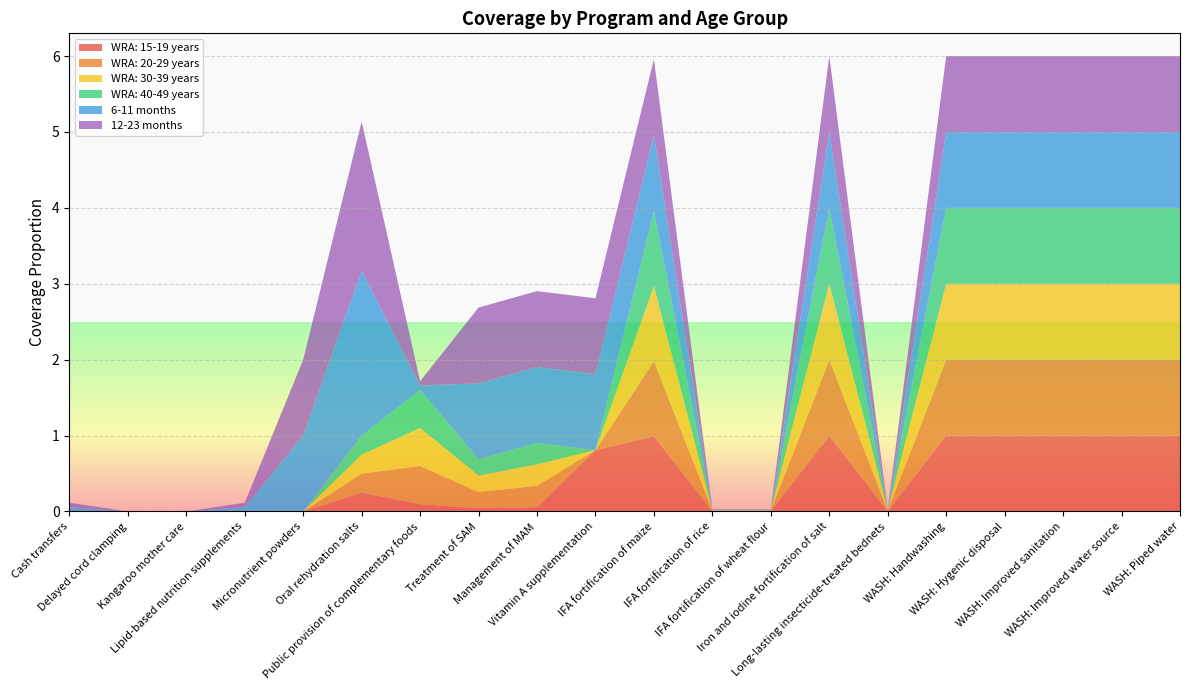

Reading right to left, extract all data points from this chart.

WRA: 15-19 years: WASH: Piped water=1.0	WASH: Improved water source=1.0	WASH: Improved sanitation=1.0	WASH: Hygenic disposal=1.0	WASH: Handwashing=1.0	Long-lasting insecticide-treated bednets=0.0	Iron and iodine fortification of salt=1.0	IFA fortification of wheat flour=0.0	IFA fortification of rice=0.0	IFA fortification of maize=1.0	Vitamin A supplementation=0.8	Management of MAM=0.1	Treatment of SAM=0.0	Public provision of complementary foods=0.1	Oral rehydration salts=0.2	Micronutrient powders=0.0	Lipid-based nutrition supplements=0.0	Kangaroo mother care=0.0	Delayed cord clamping=0.0	Cash transfers=0.0
WRA: 20-29 years: WASH: Piped water=1.0	WASH: Improved water source=1.0	WASH: Improved sanitation=1.0	WASH: Hygenic disposal=1.0	WASH: Handwashing=1.0	Long-lasting insecticide-treated bednets=0.0	Iron and iodine fortification of salt=1.0	IFA fortification of wheat flour=0.0	IFA fortification of rice=0.0	IFA fortification of maize=1.0	Vitamin A supplementation=0.0	Management of MAM=0.3	Treatment of SAM=0.2	Public provision of complementary foods=0.5	Oral rehydration salts=0.2	Micronutrient powders=0.0	Lipid-based nutrition supplements=0.0	Kangaroo mother care=0.0	Delayed cord clamping=0.0	Cash transfers=0.0
WRA: 30-39 years: WASH: Piped water=1.0	WASH: Improved water source=1.0	WASH: Improved sanitation=1.0	WASH: Hygenic disposal=1.0	WASH: Handwashing=1.0	Long-lasting insecticide-treated bednets=0.0	Iron and iodine fortification of salt=1.0	IFA fortification of wheat flour=0.0	IFA fortification of rice=0.0	IFA fortification of maize=1.0	Vitamin A supplementation=0.0	Management of MAM=0.3	Treatment of SAM=0.2	Public provision of complementary foods=0.5	Oral rehydration salts=0.2	Micronutrient powders=0.0	Lipid-based nutrition supplements=0.0	Kangaroo mother care=0.0	Delayed cord clamping=0.0	Cash transfers=0.0
WRA: 40-49 years: WASH: Piped water=1.0	WASH: Improved water source=1.0	WASH: Improved sanitation=1.0	WASH: Hygenic disposal=1.0	WASH: Handwashing=1.0	Long-lasting insecticide-treated bednets=0.0	Iron and iodine fortification of salt=1.0	IFA fortification of wheat flour=0.0	IFA fortification of rice=0.0	IFA fortification of maize=1.0	Vitamin A supplementation=0.0	Management of MAM=0.3	Treatment of SAM=0.2	Public provision of complementary foods=0.5	Oral rehydration salts=0.2	Micronutrient powders=0.0	Lipid-based nutrition supplements=0.0	Kangaroo mother care=0.0	Delayed cord clamping=0.0	Cash transfers=0.0
6-11 months: WASH: Piped water=1.0	WASH: Improved water source=1.0	WASH: Improved sanitation=1.0	WASH: Hygenic disposal=1.0	WASH: Handwashing=1.0	Long-lasting insecticide-treated bednets=0.0	Iron and iodine fortification of salt=1.0	IFA fortification of wheat flour=0.0	IFA fortification of rice=0.0	IFA fortification of maize=1.0	Vitamin A supplementation=1.0	Management of MAM=1.0	Treatment of SAM=1.0	Public provision of complementary foods=0.1	Oral rehydration salts=2.2	Micronutrient powders=1.0	Lipid-based nutrition supplements=0.1	Kangaroo mother care=0.0	Delayed cord clamping=0.0	Cash transfers=0.1
12-23 months: WASH: Piped water=1.0	WASH: Improved water source=1.0	WASH: Improved sanitation=1.0	WASH: Hygenic disposal=1.0	WASH: Handwashing=1.0	Long-lasting insecticide-treated bednets=0.0	Iron and iodine fortification of salt=1.0	IFA fortification of wheat flour=0.0	IFA fortification of rice=0.0	IFA fortification of maize=1.0	Vitamin A supplementation=1.0	Management of MAM=1.0	Treatment of SAM=1.0	Public provision of complementary foods=0.1	Oral rehydration salts=2.0	Micronutrient powders=1.0	Lipid-based nutrition supplements=0.1	Kangaroo mother care=0.0	Delayed cord clamping=0.0	Cash transfers=0.1